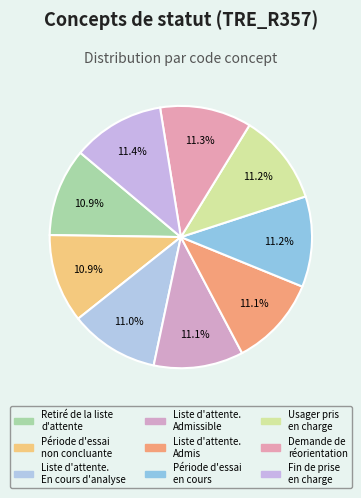

How many segments does this pie chart have?

9